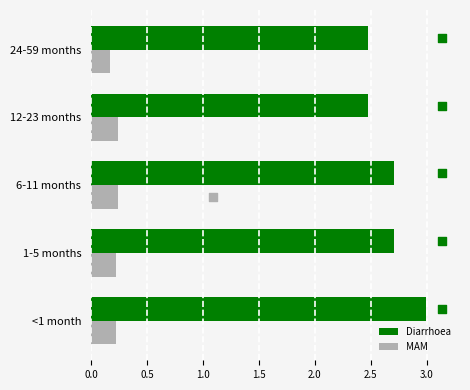

Which series has the largest Y range (max minus min)?

Diarrhoea